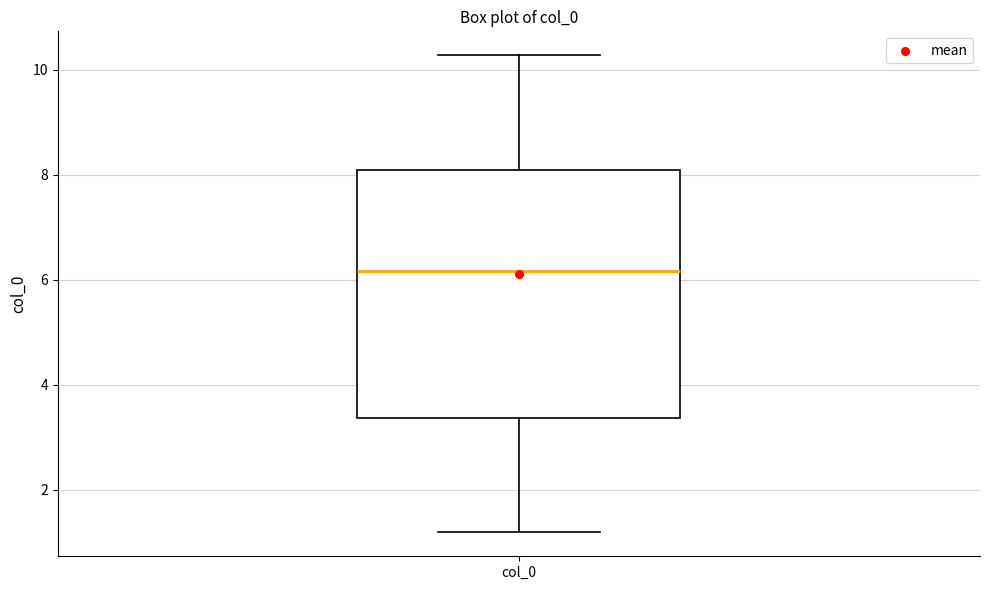

Transcribe this box plot: give where the median line is, the range the box spans, and where the two whiskers end, as read against the y-axis. The values are not printed on the chart, so give them approximately, as read against the axis.

median 6.2, box 3.4 to 8.0, whiskers 1.2 to 10.2